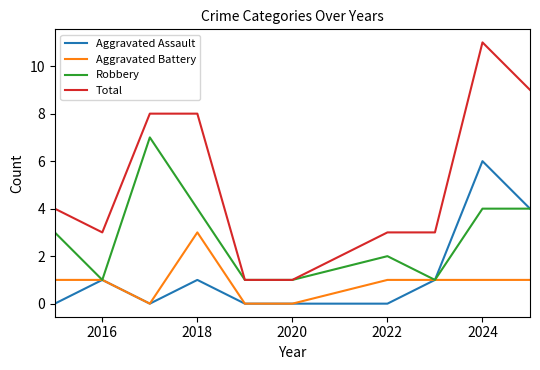

What is the maximum value for Total?

11